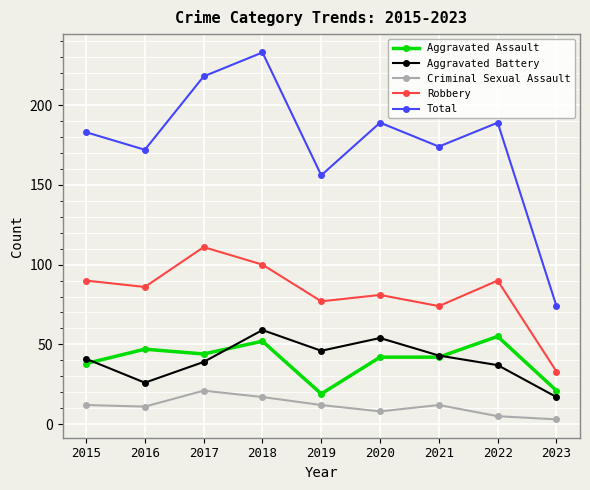

Which series has the largest total across all categories?

Total